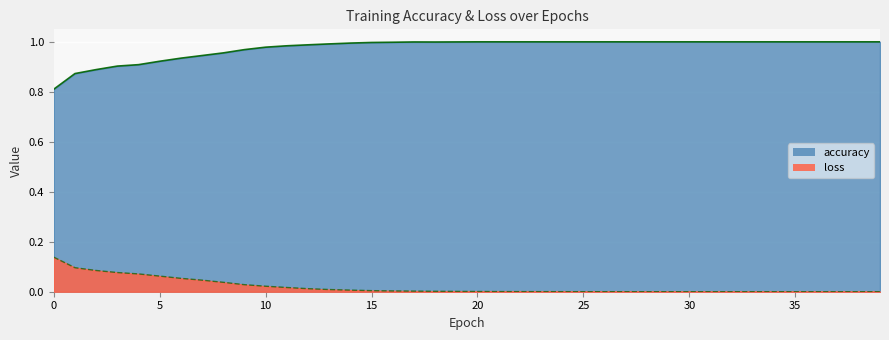

At which category is the sum across all series the highest?

17